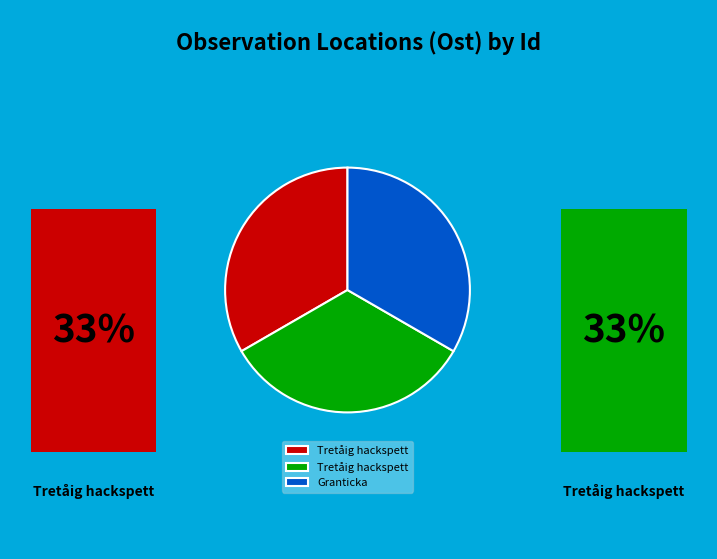

Is there any slice that represents more than half of the pie?

No